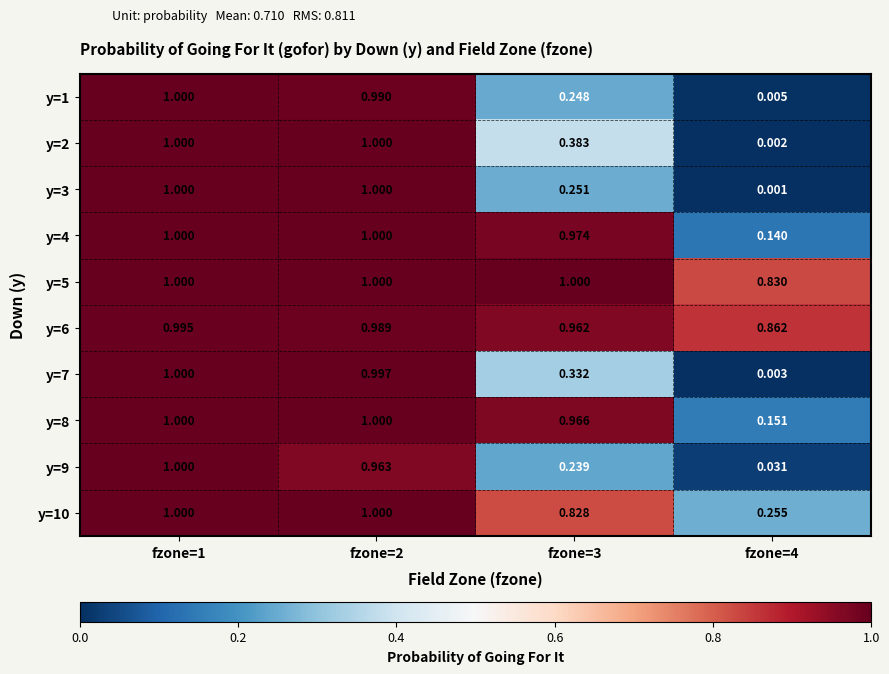

Is the value of y=3 at fzone=3 greater than the value of y=4 at fzone=4?

Yes